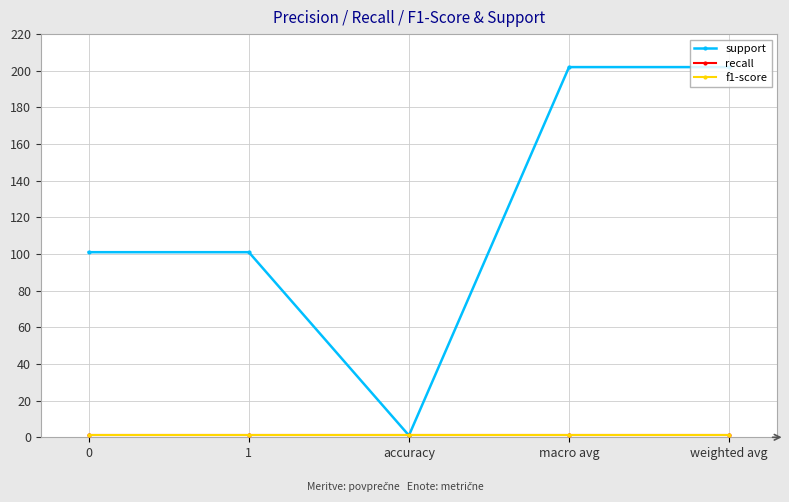

The value of f1-score at weighted avg is 1. True or false?

False